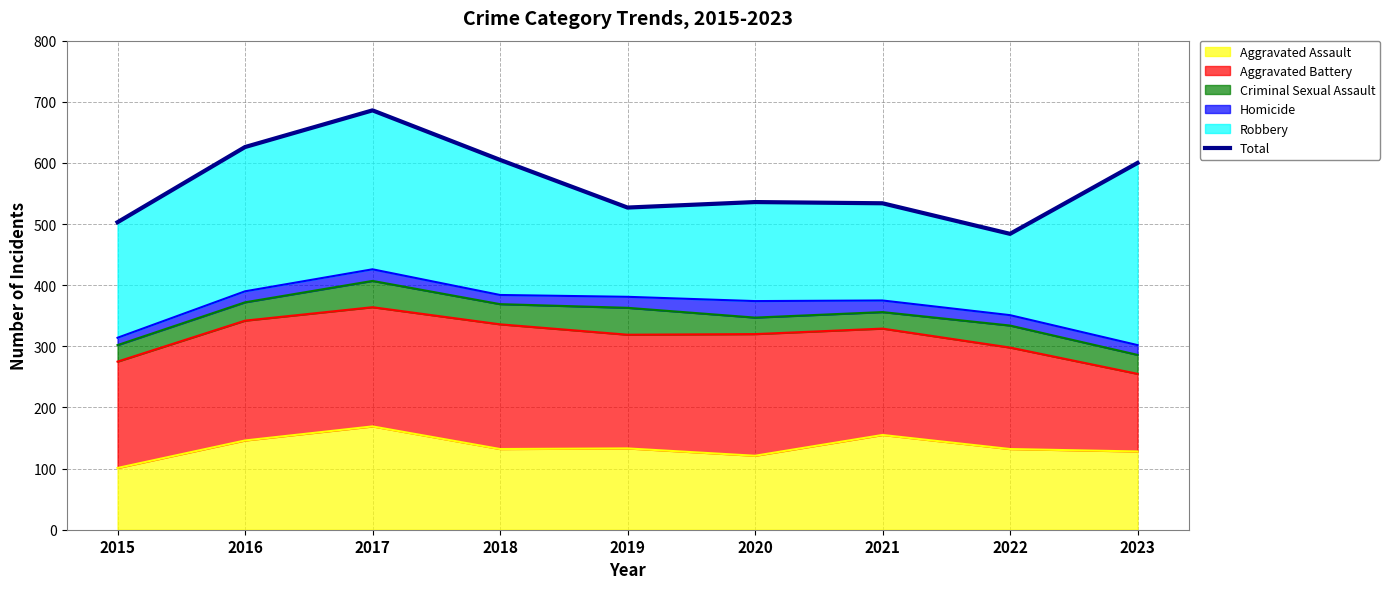

What is the sum of all values?

5101